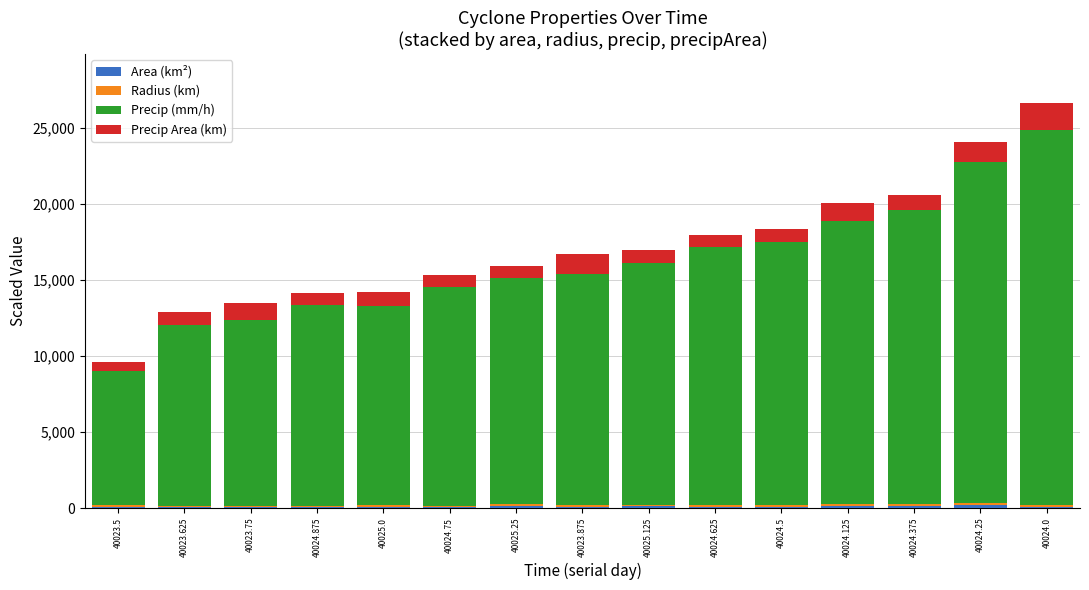

Which series has the widest spread of values?

Precip (mm/h)